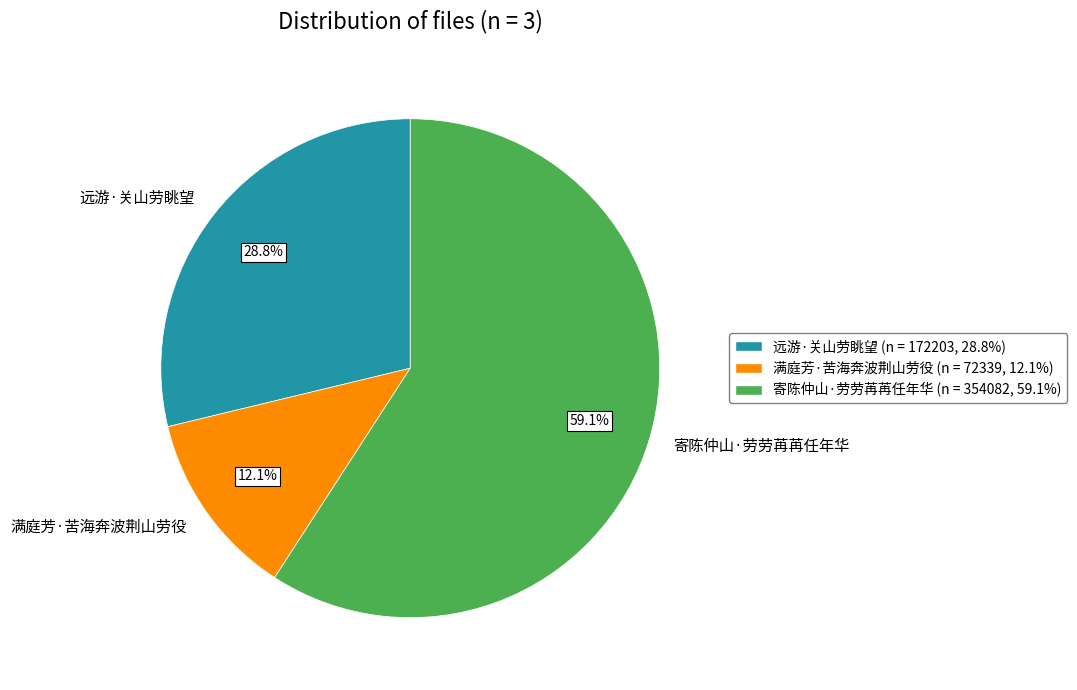

Is the sum of 远游·关山劳眺望 and 寄陈仲山·劳劳苒苒任年华 greater than half?

Yes